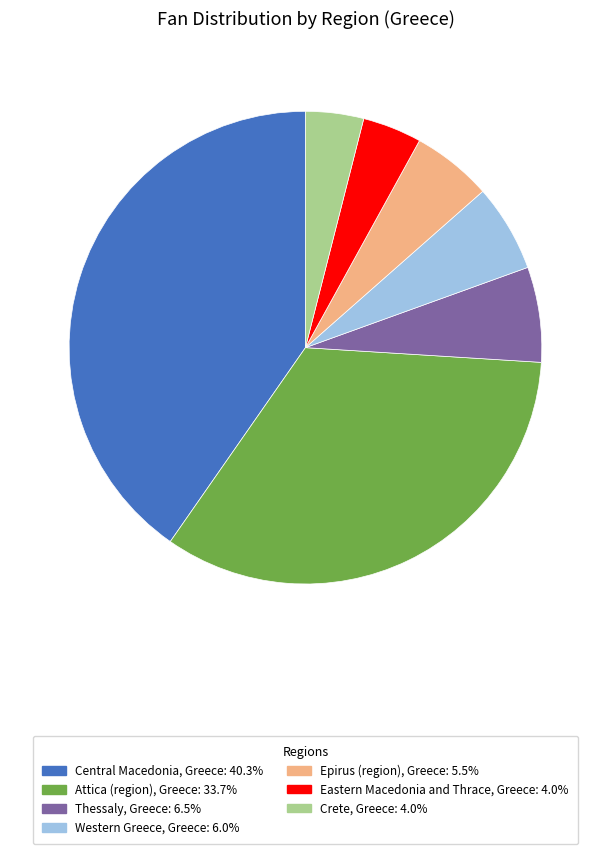

Which category has the biggest portion of the pie?

Central Macedonia, Greece